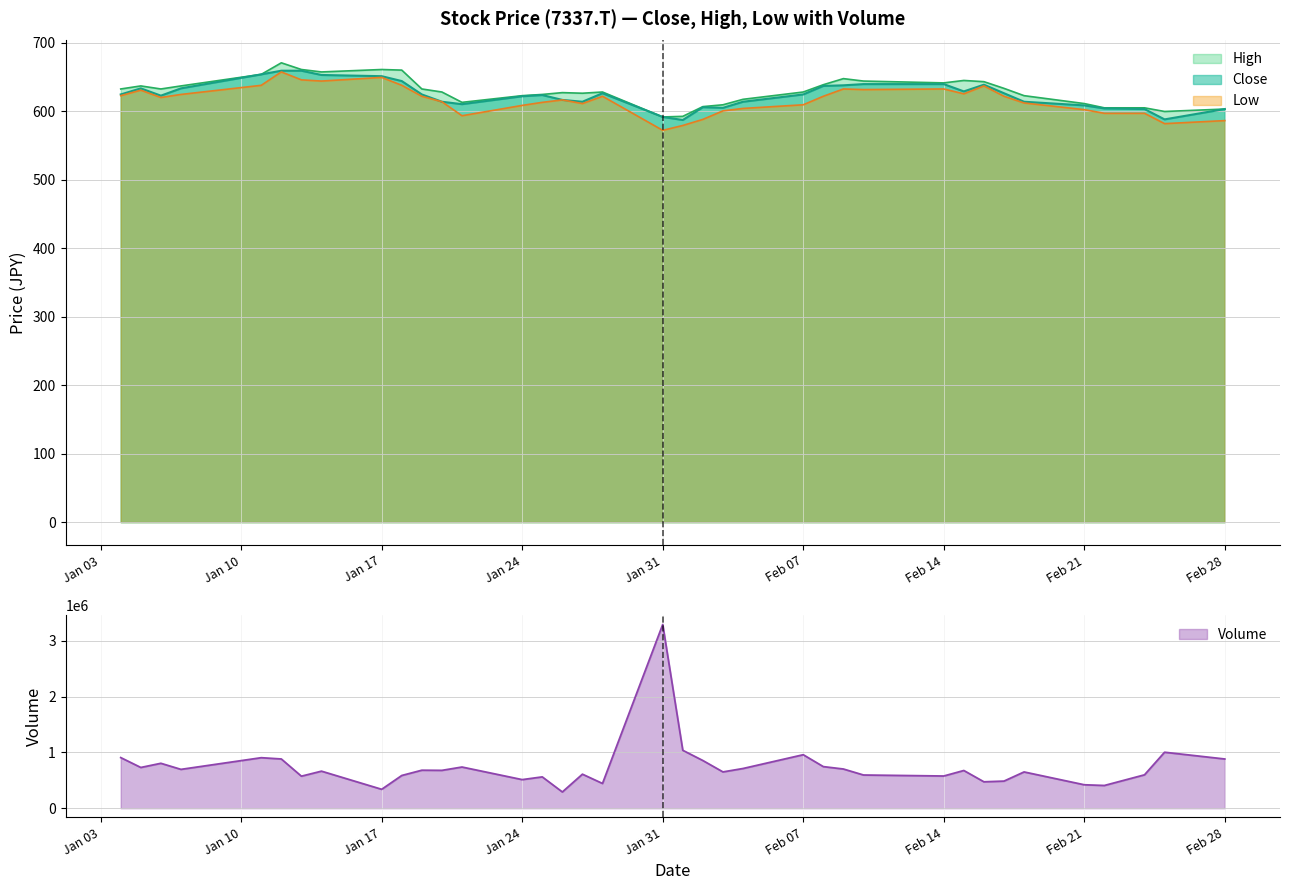

In Low, how many points are higher than both neighbors (excluding endpoints)?

8